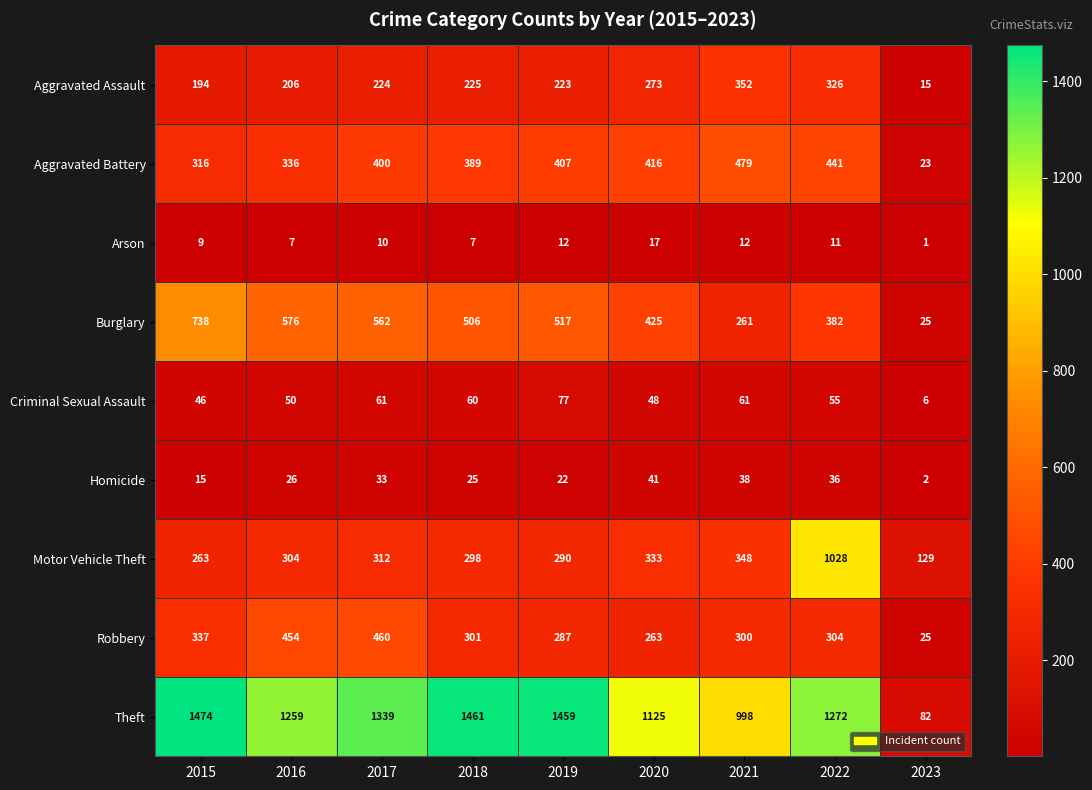

At which label is Theft closest to 778?

2021